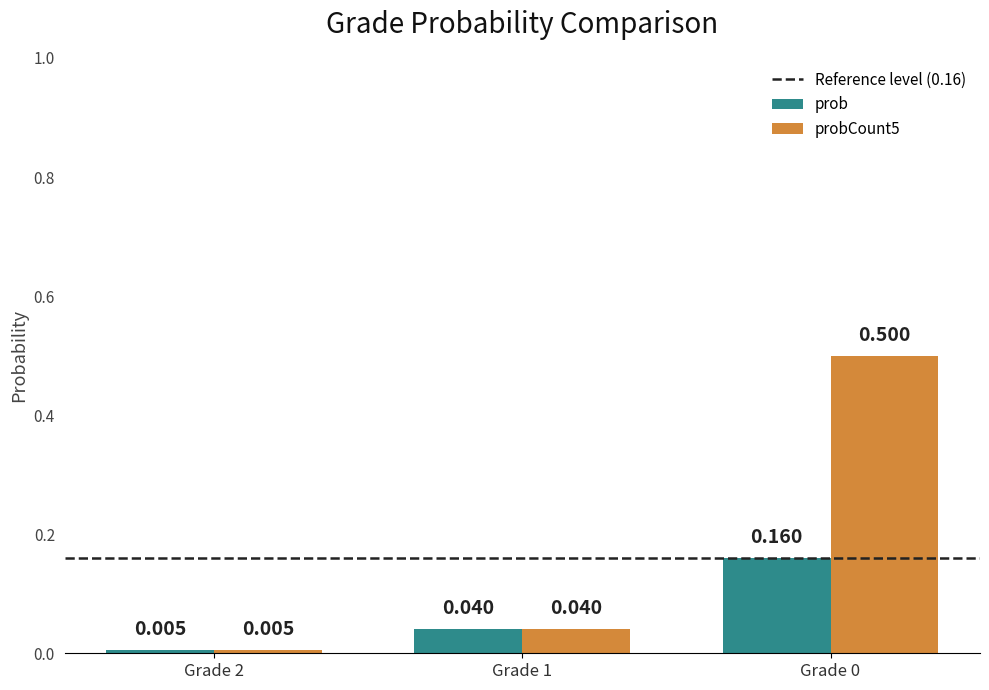

Which series has the largest total across all categories?

probCount5